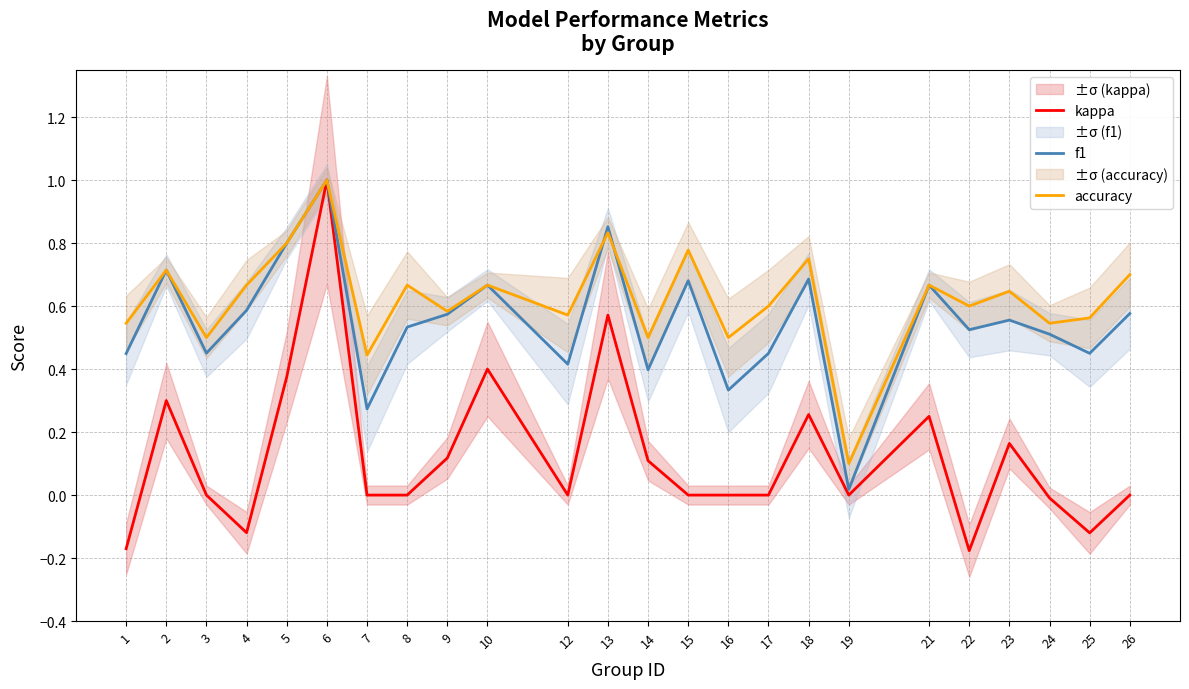

At which category is the sum across all series the highest?

6